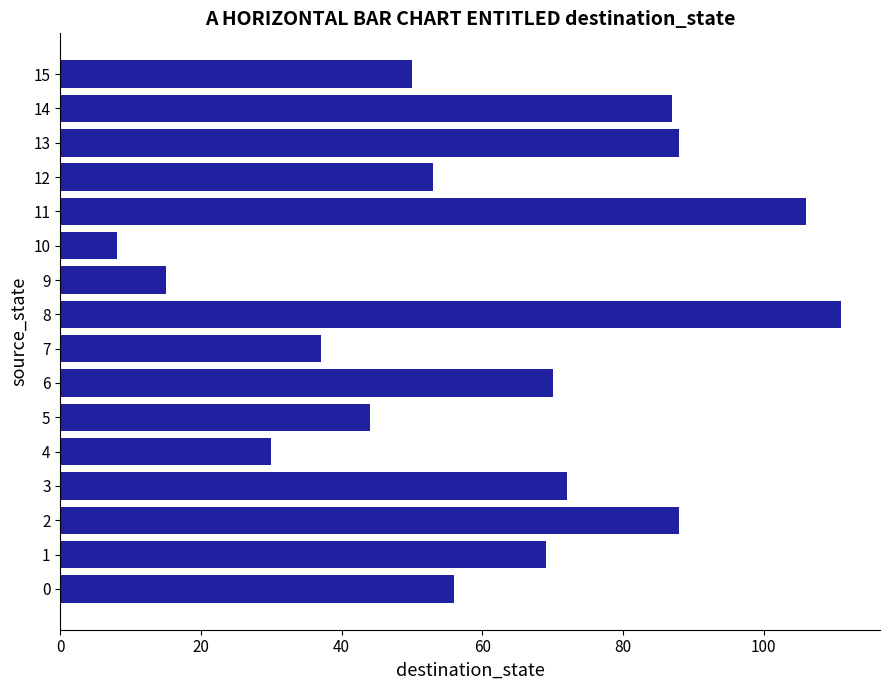

Approximately how many times larger is the value at 7 compared to 10?

4.6